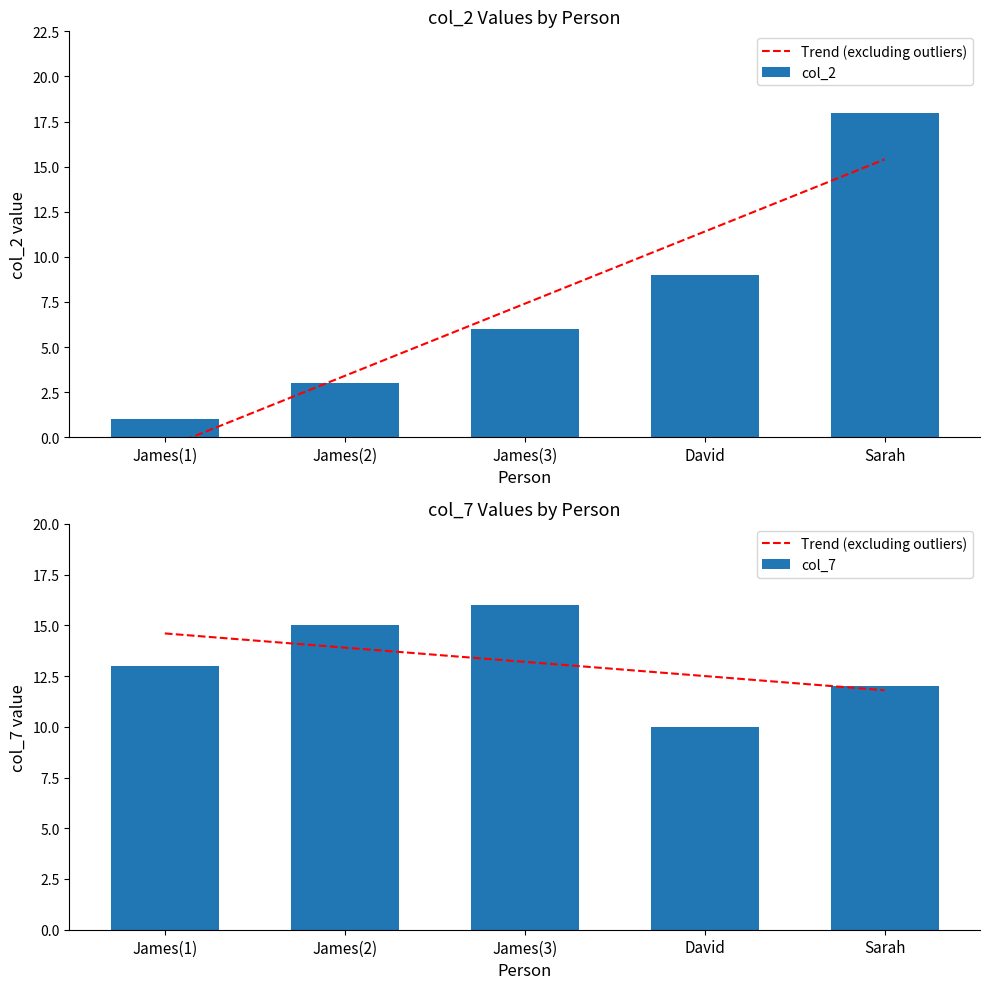

Is it true that col_7 equals 10 at David?

True